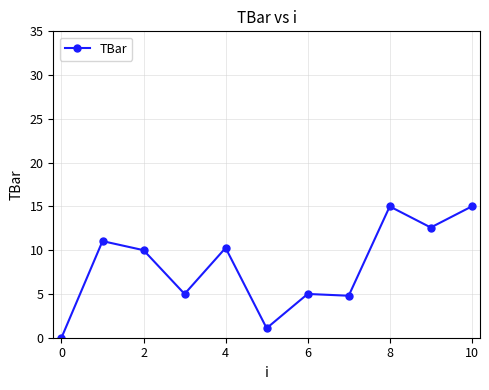

What is the value of the 9th point from the left?

15.0